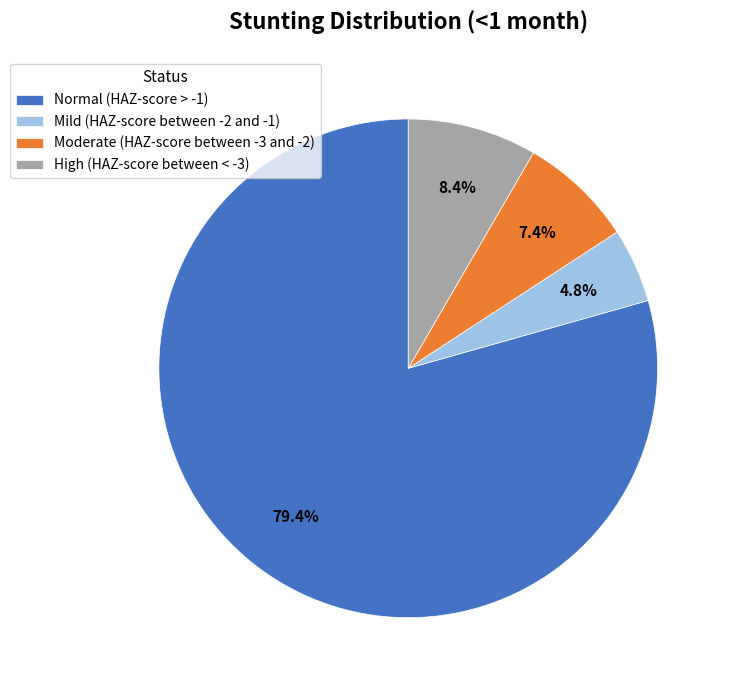

Between High (HAZ-score between < -3) and Mild (HAZ-score between -2 and -1), which is larger?

High (HAZ-score between < -3)